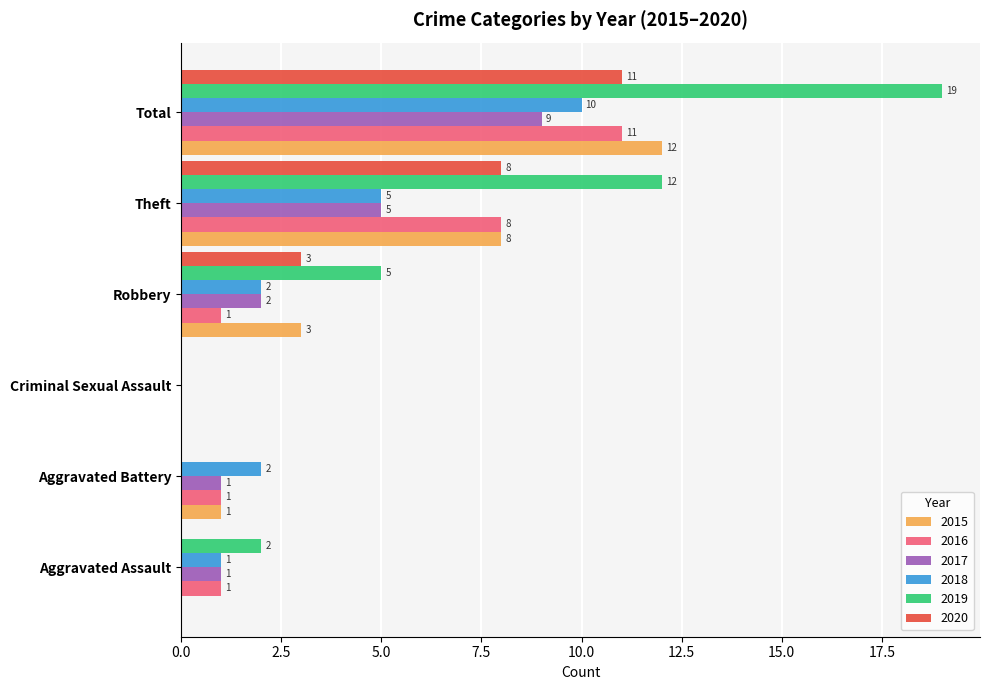

What is the total value across all series at Aggravated Battery?

5